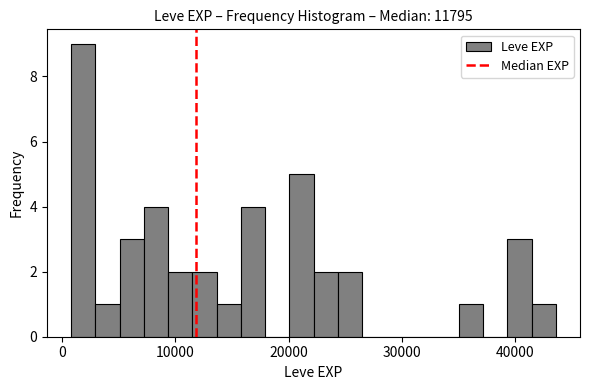

Around what value on the x-axis is the tallest bar? Give the approximate position of its centre, as read against the axis.

2000